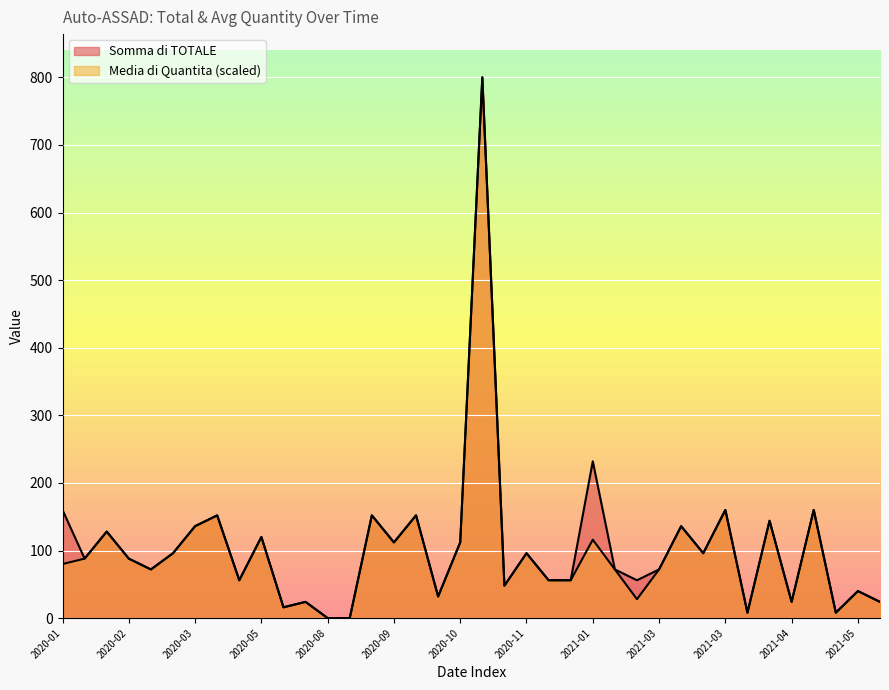

True or false: Media di Quantita and Somma di TOTALE intersect in this chart.

False